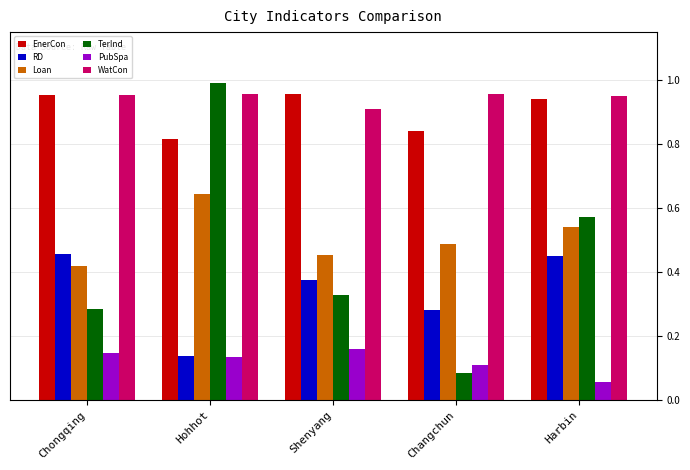

Does the chart contain any negative values?

No